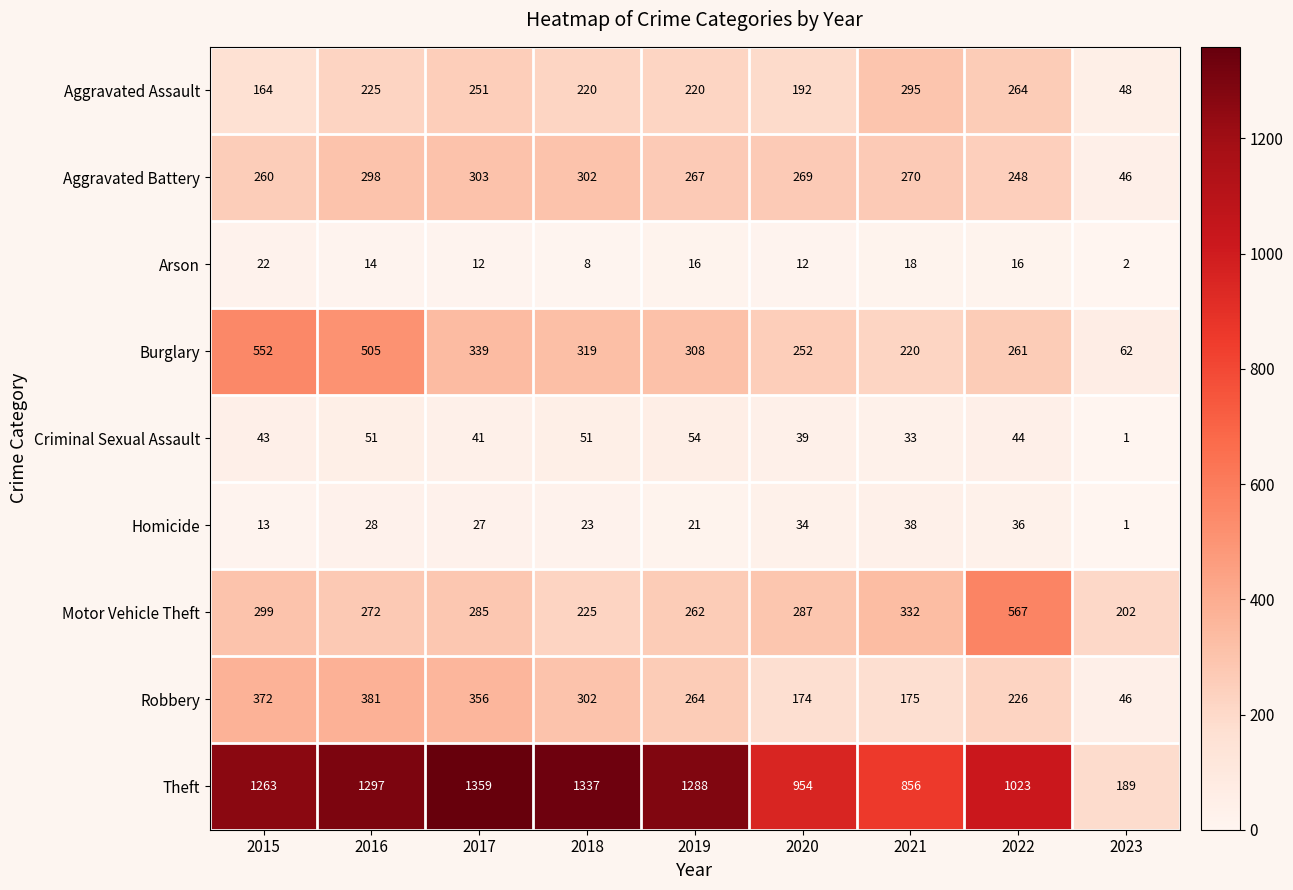

At which category is the sum across all series the highest?

2016